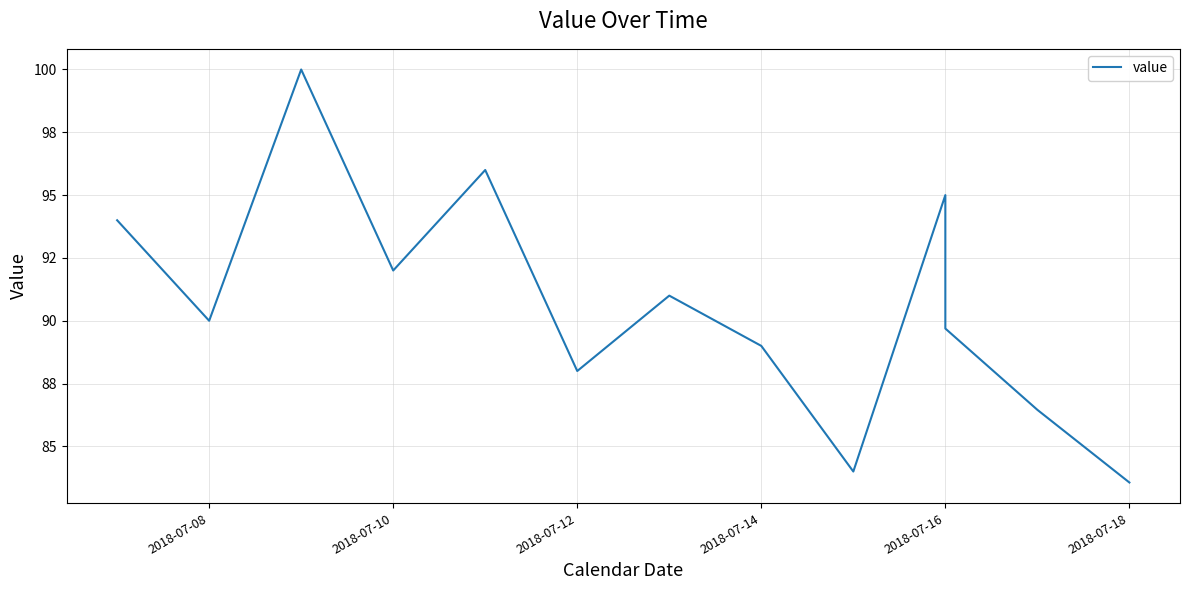

True or false: the data has more than 0 interior local peaks.

True